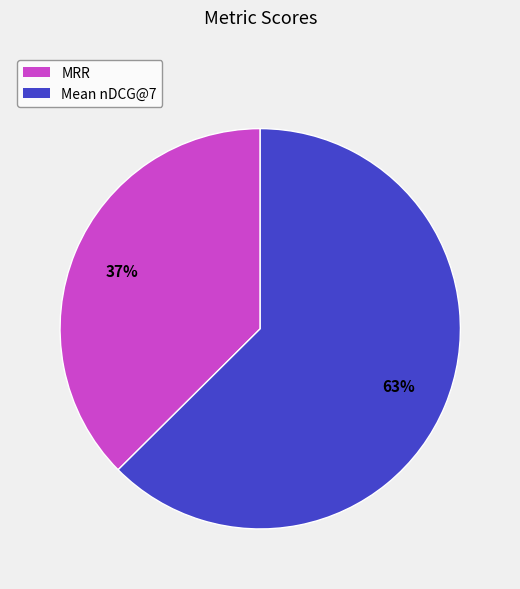

Is there a majority slice in this chart?

Yes